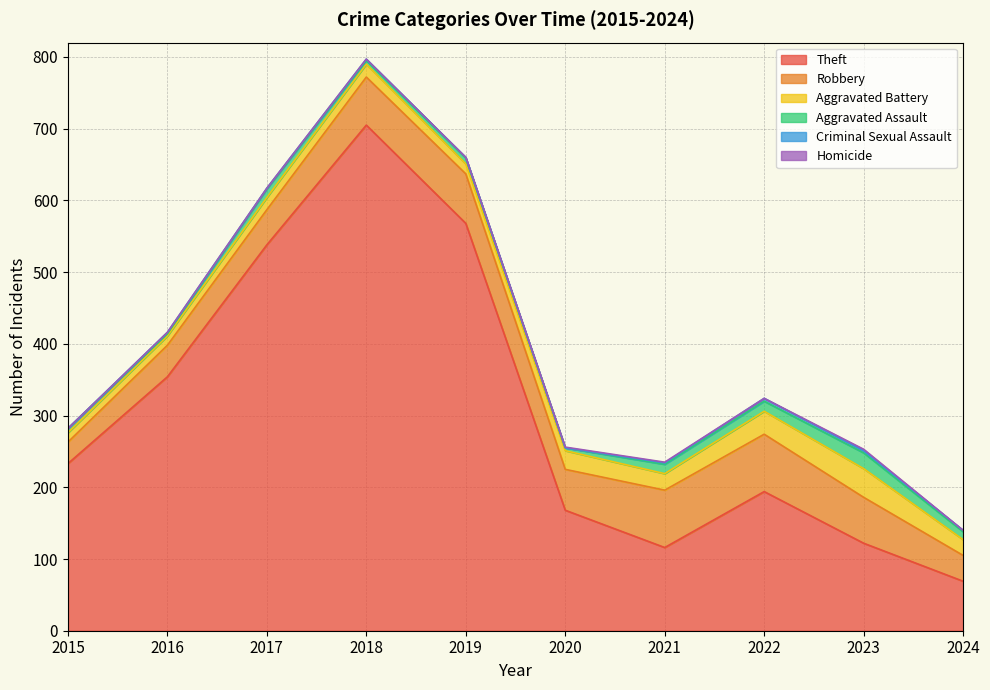

True or false: Robbery has a value of 100 at 2018.

False